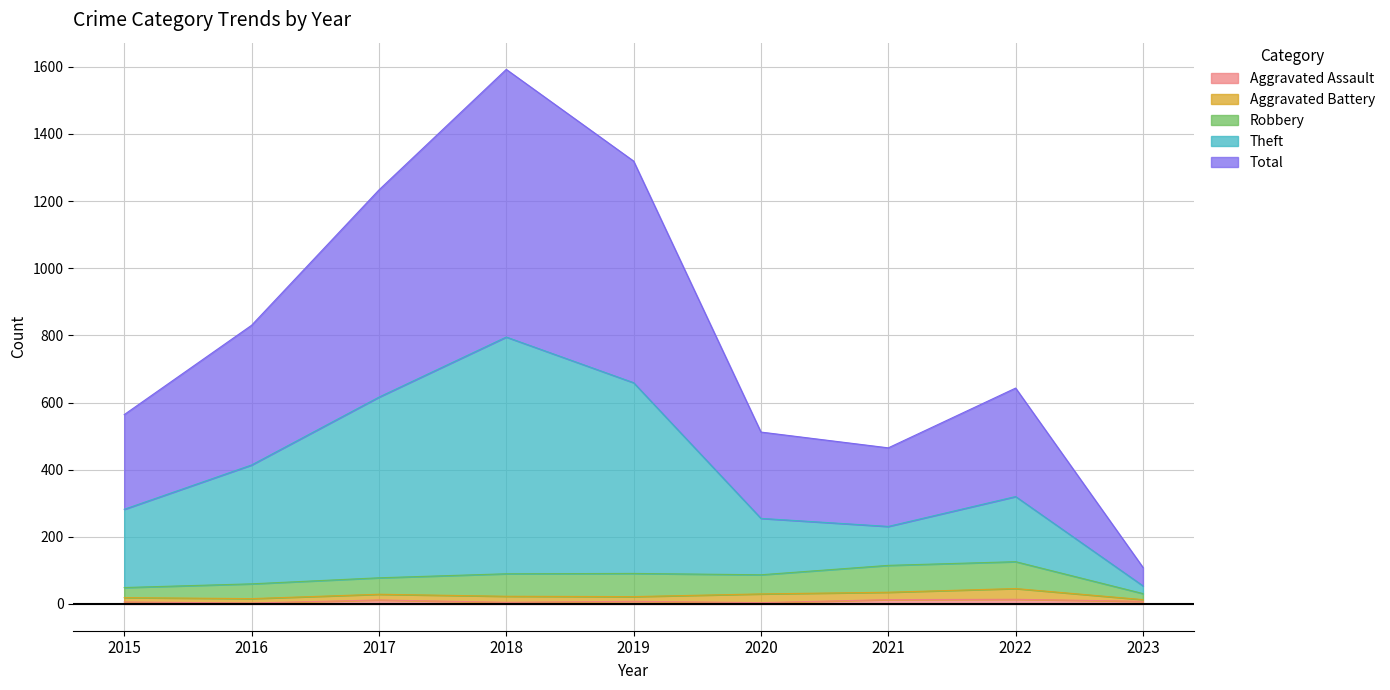

True or false: Aggravated Assault has more than 0 points higher than both neighbors.

True